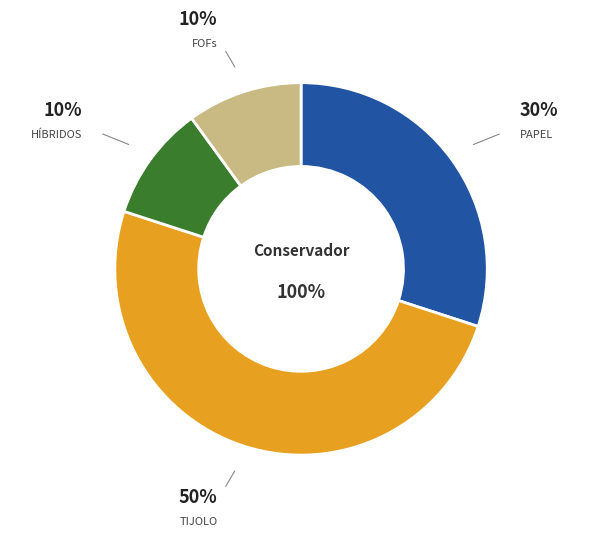

How many slices are in this pie chart?

4